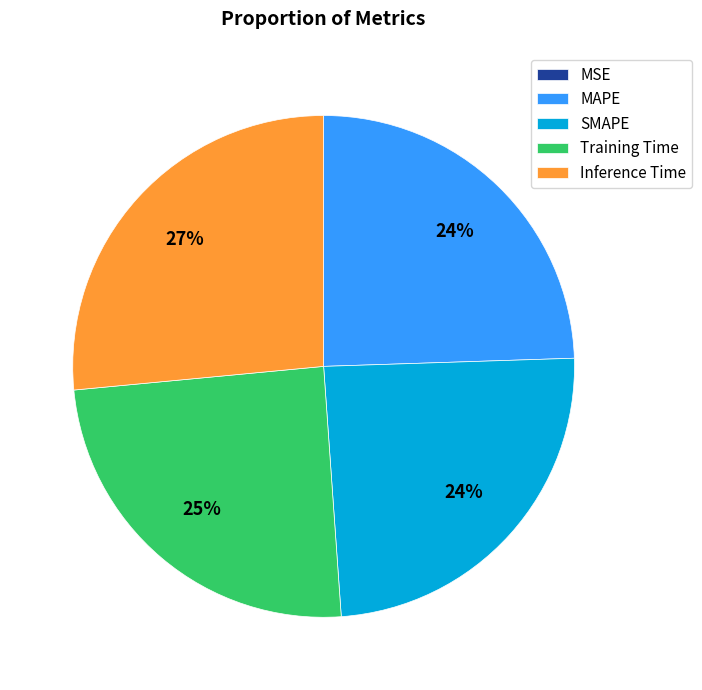

Is the sum of Training Time and MAPE greater than half?

No